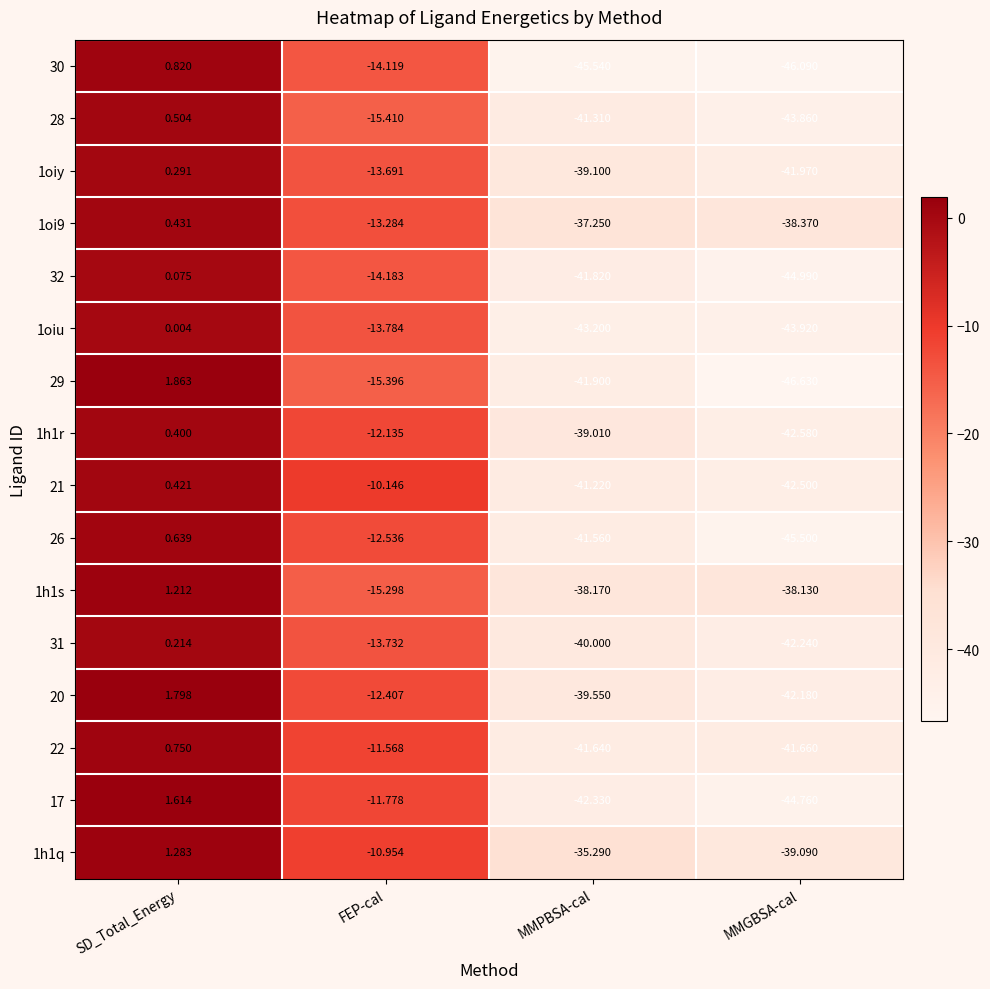

Which series has the largest total across all categories?

1h1q